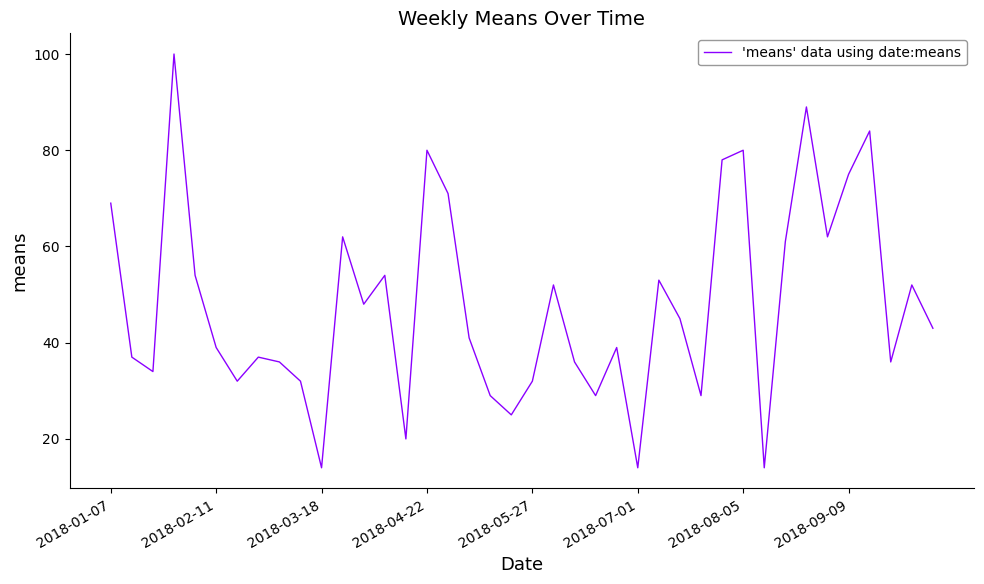

What is the maximum value shown in the chart?

100